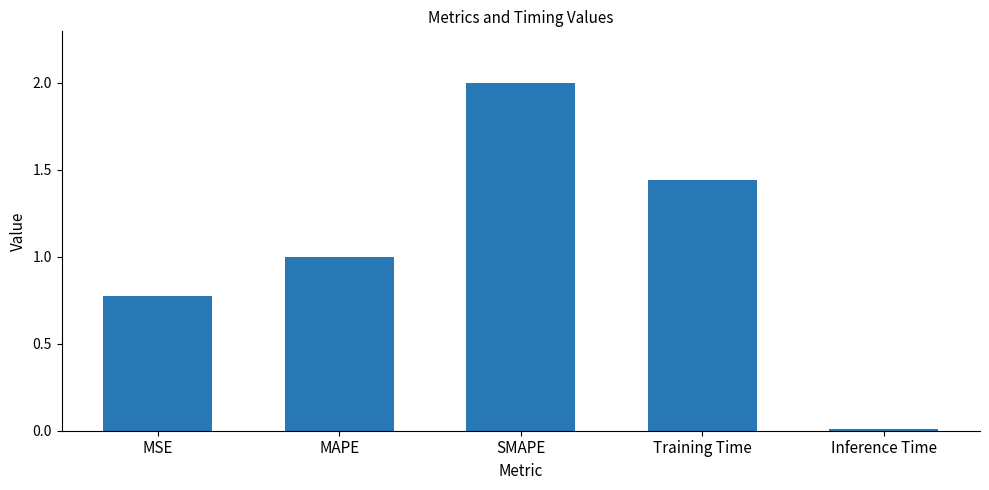

List the labels in order of value, smallest first.

Inference Time, MSE, MAPE, Training Time, SMAPE